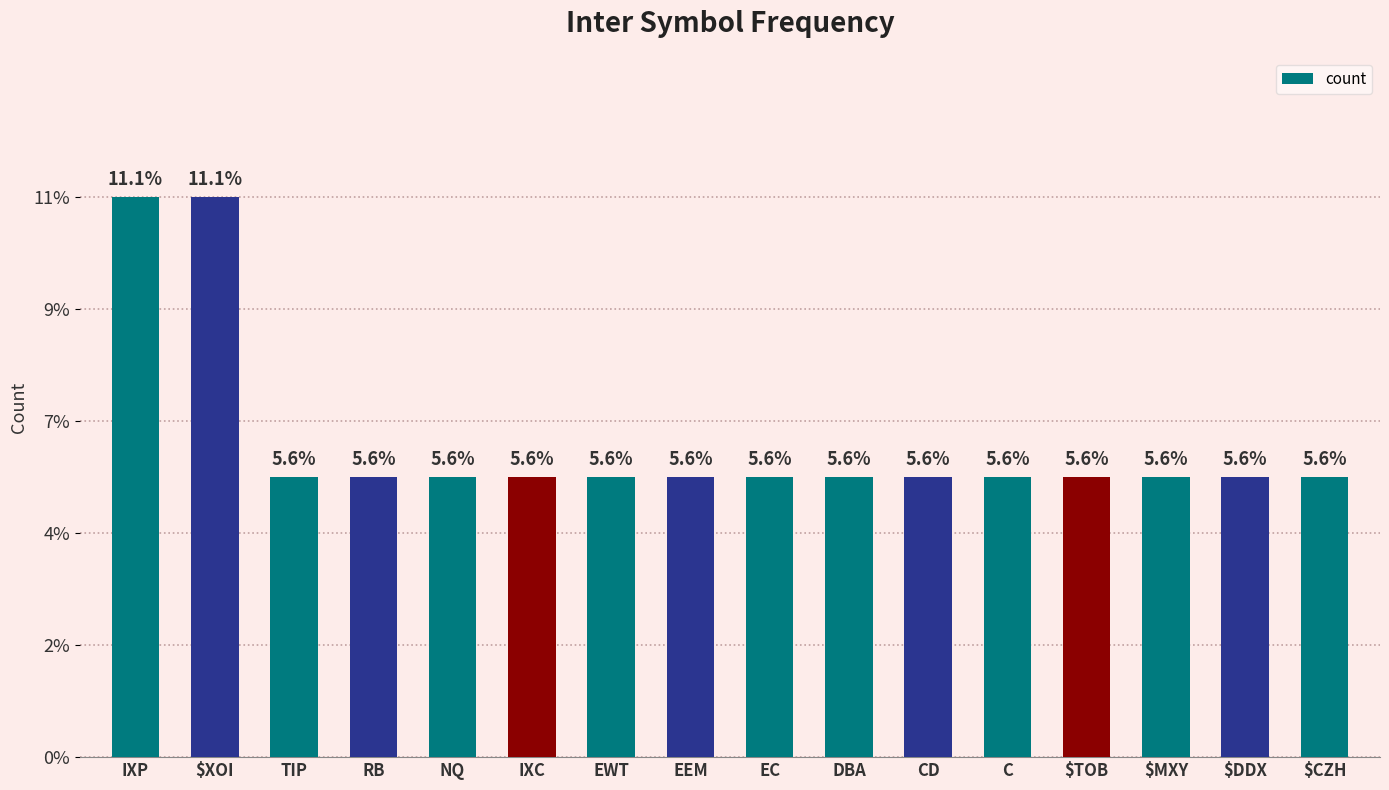

Are the bars horizontal?

No